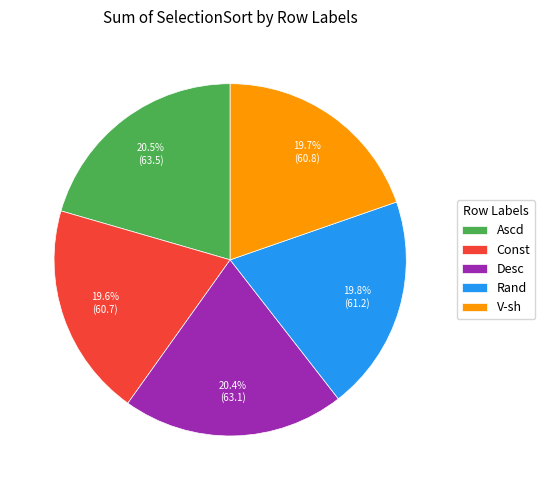

What is the total percentage of V-sh and Const?

39.3%